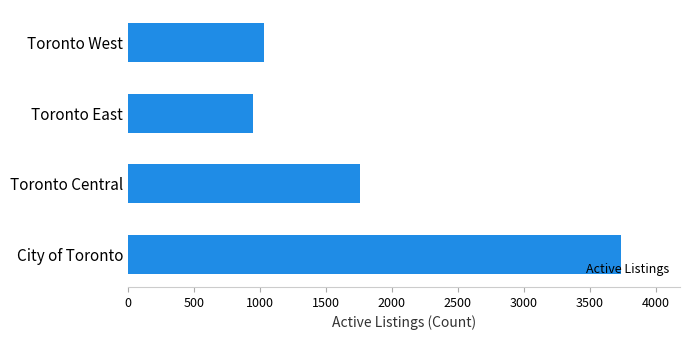

Is it true that the value at Toronto Central is 1185?

False